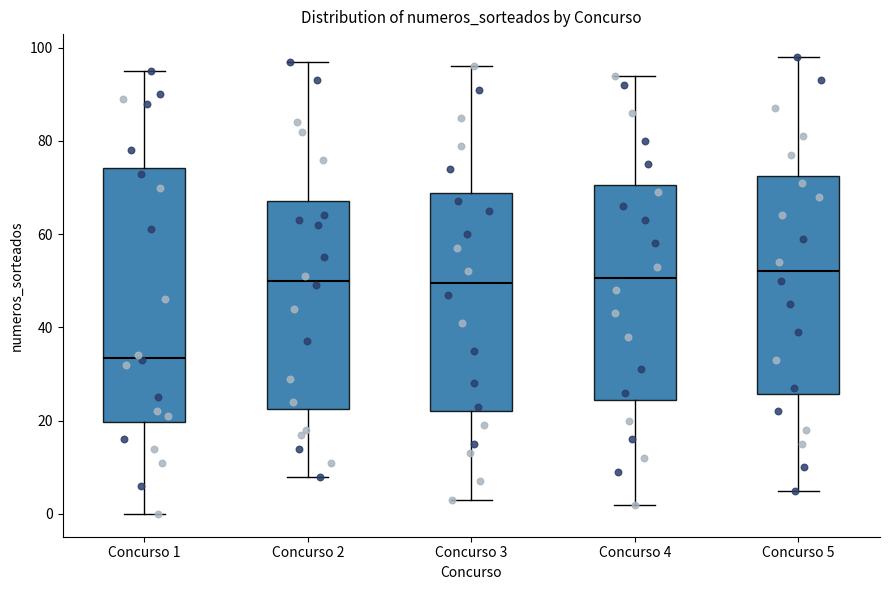

Reading left to right, read every box against the y-axis: the position of its median line, the range the box covers, and the ends of its whiskers. The values are not printed on the chart, so give them approximately, as read against the axis.

Concurso 1: median 34, box 20 to 74, whiskers 0 to 96
Concurso 2: median 50, box 22 to 68, whiskers 8 to 98
Concurso 3: median 50, box 22 to 68, whiskers 4 to 96
Concurso 4: median 50, box 24 to 70, whiskers 2 to 94
Concurso 5: median 52, box 26 to 72, whiskers 6 to 98